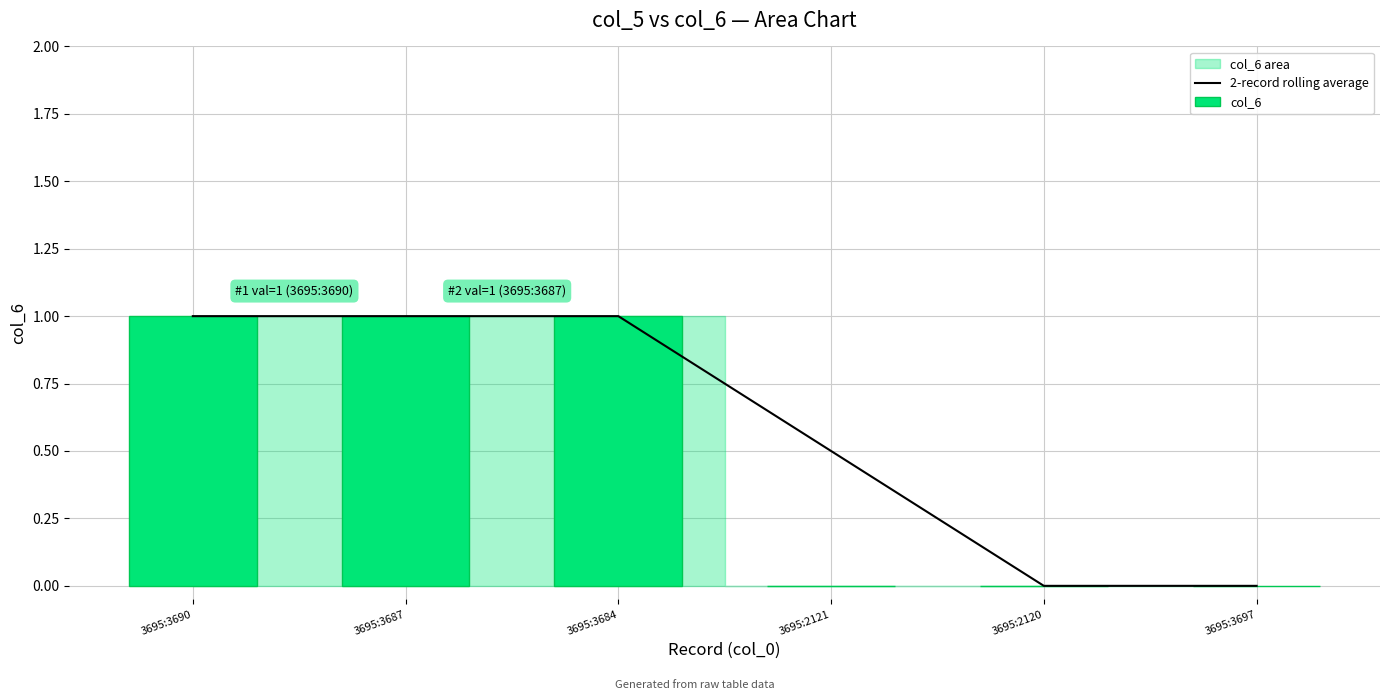

What is the sum of the 2-record rolling average values at 3695:2120 and 3695:3687?

1.0